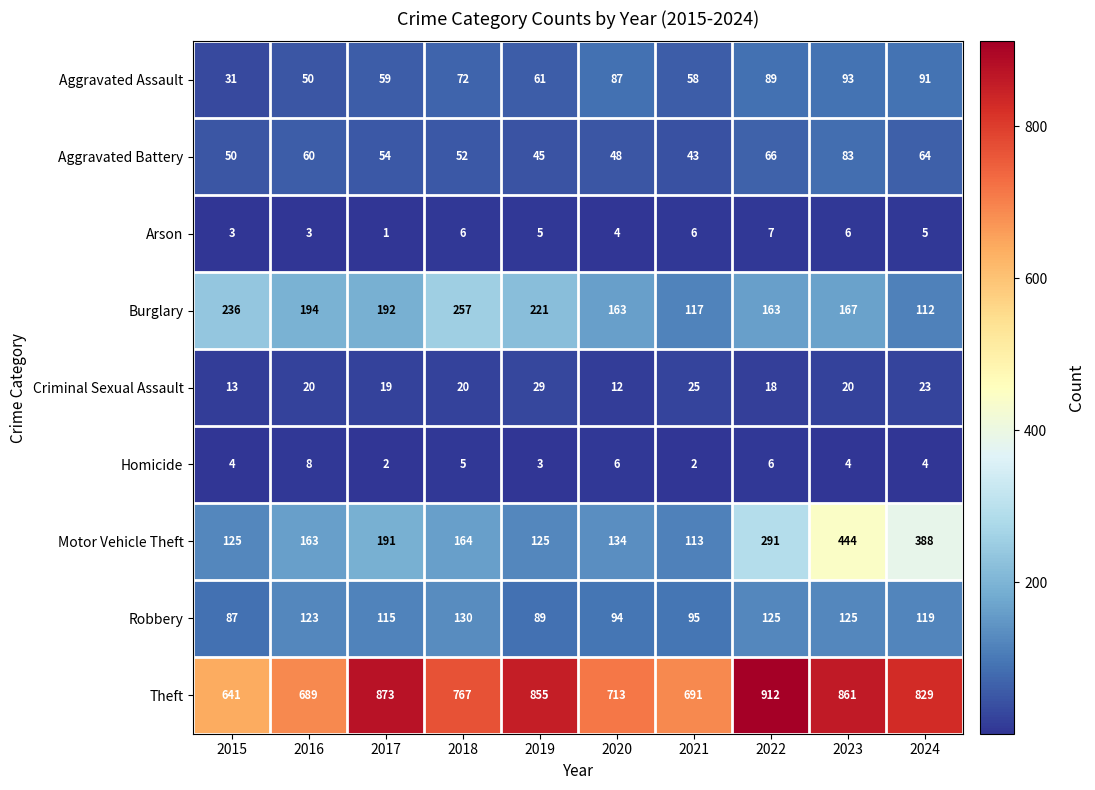

What is the difference between the Arson values at 2017 and 2024?

4